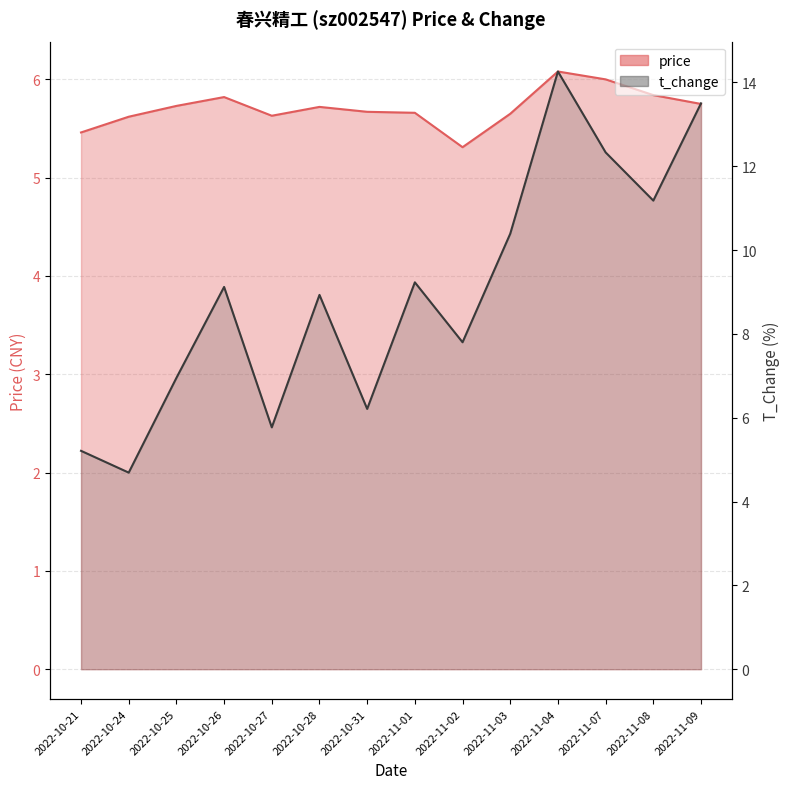

In t_change, how many points are lower than both neighbors (excluding endpoints)?

5